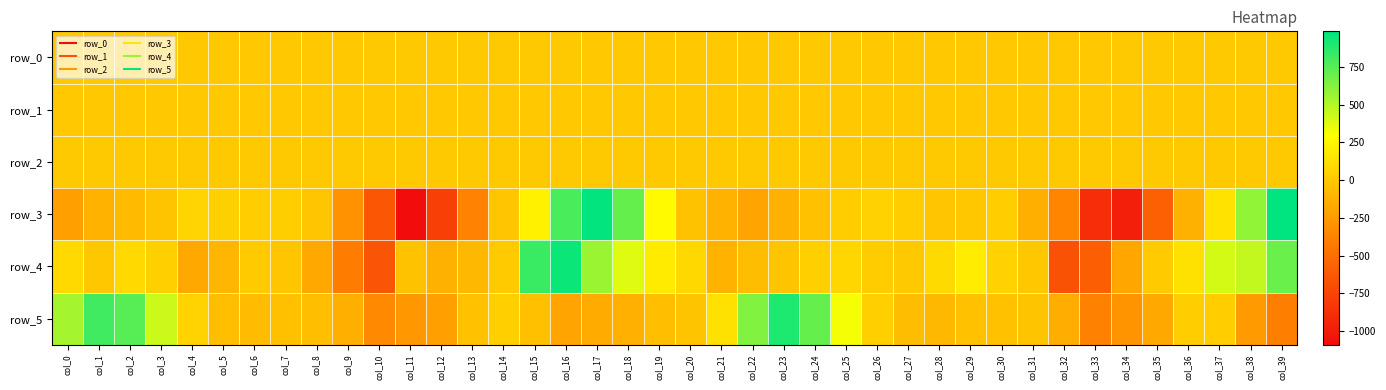

What is the difference between the second highest and second lowest values in the row_2 series?

0.9